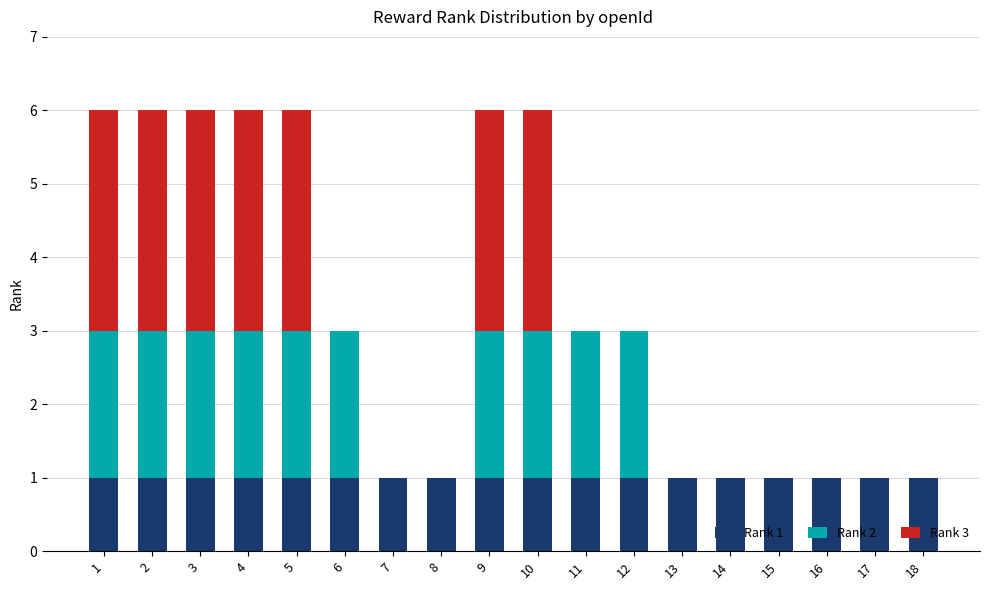

What value does the Rank 1 series have at 5?

1